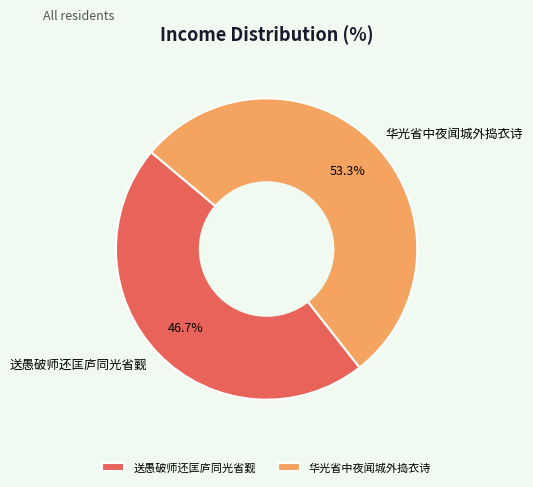

Do 华光省中夜闻城外捣衣诗 and 送愚破师还匡庐同光省觐 together represent more than half of the pie?

Yes